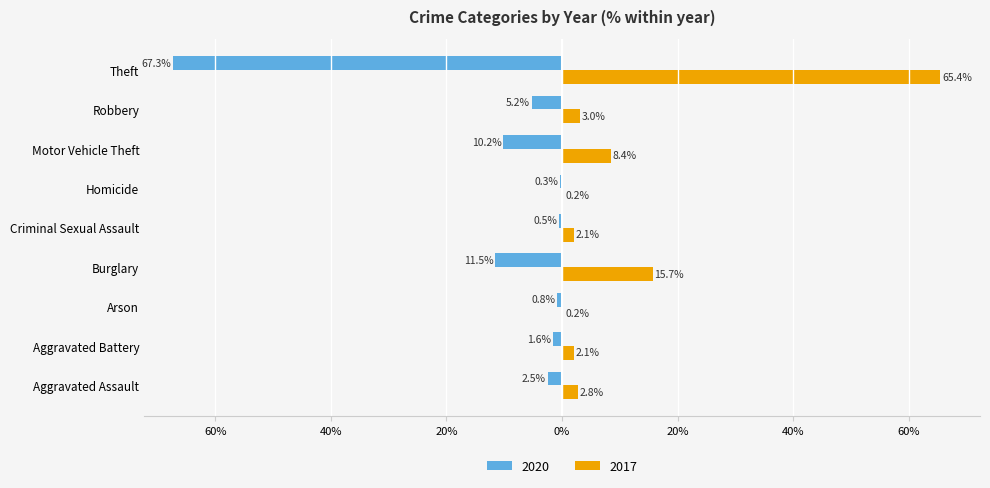

Reading left to right, extract all data points from this chart.

2020: -2.5	-1.6	-0.8	-11.5	-0.5	-0.3	-10.2	-5.2	-67.3
2017: 2.8	2.1	0.2	15.7	2.1	0.2	8.4	3.0	65.4